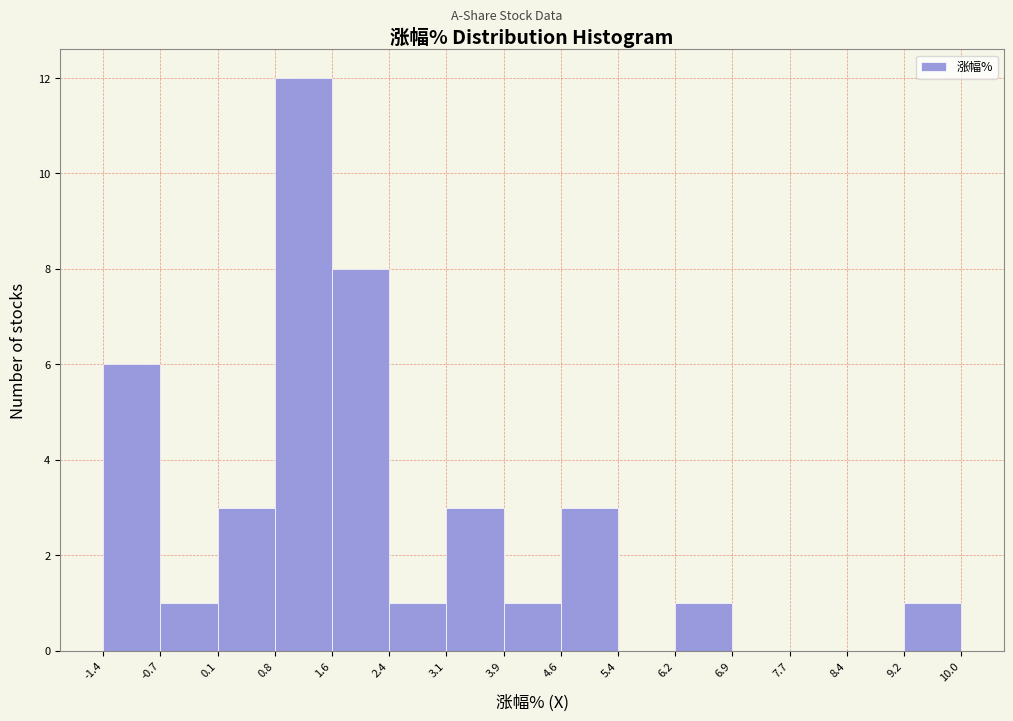

Reading left to right, list every bar in this chart as the range it spans on the x-axis followed by its height. The values are not printed on the chart, so give them approximately, as read against the axis.

-1.4 to -0.7: 6
-0.7 to 0.1: 1
0.1 to 0.8: 3
0.8 to 1.6: 12
1.6 to 2.4: 8
2.4 to 3.1: 1
3.1 to 3.9: 3
3.9 to 4.6: 1
4.6 to 5.4: 3
5.4 to 6.2: 0
6.2 to 6.9: 1
6.9 to 7.7: 0
7.7 to 8.4: 0
8.4 to 9.2: 0
9.2 to 10.0: 1